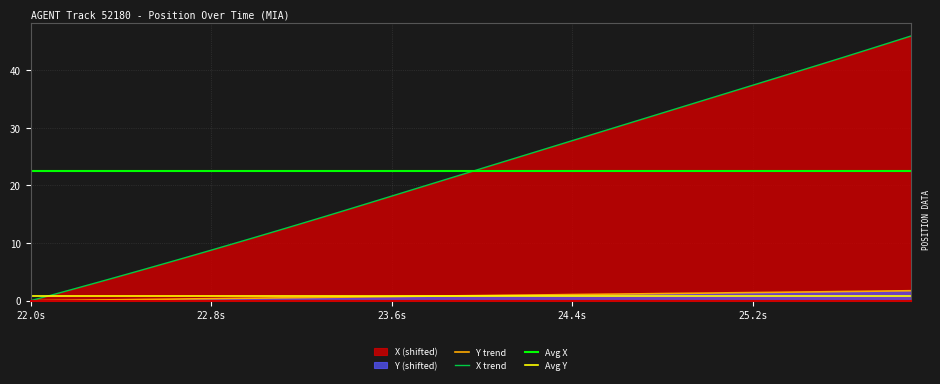

What is the highest value of the X trend series?

45.9